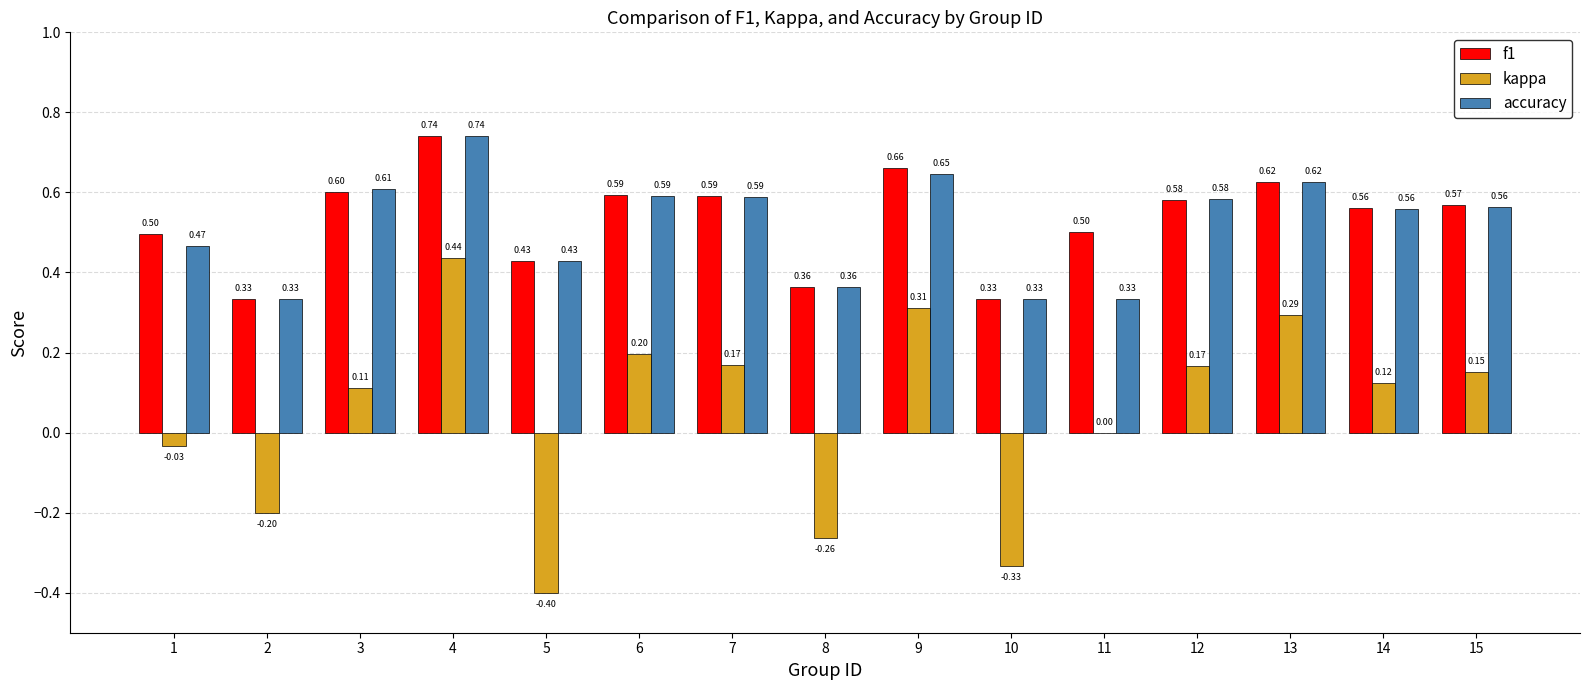

At which category is the sum across all series the highest?

4